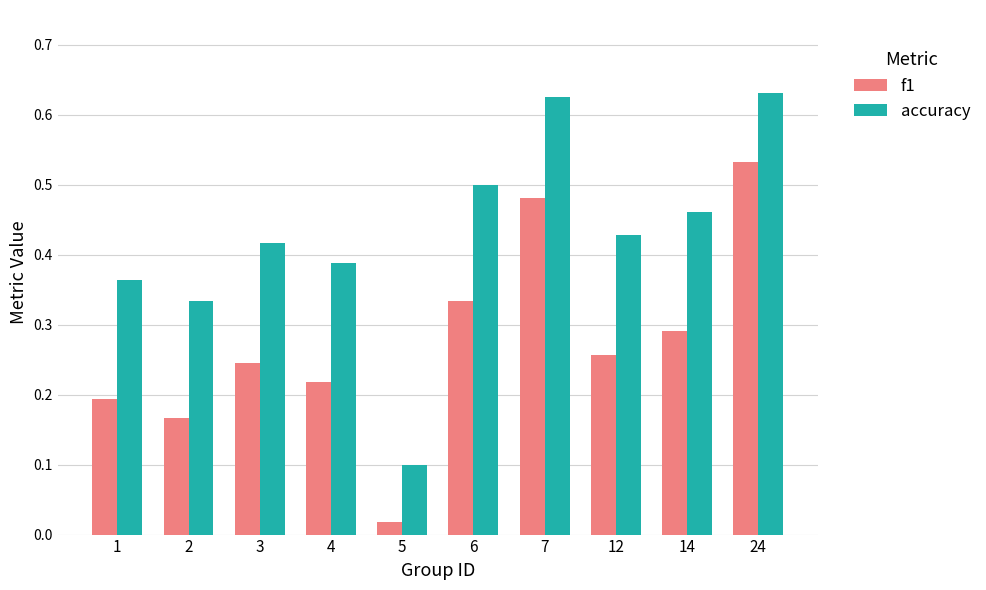

What is the sum of the accuracy values at 24 and 6?

1.1